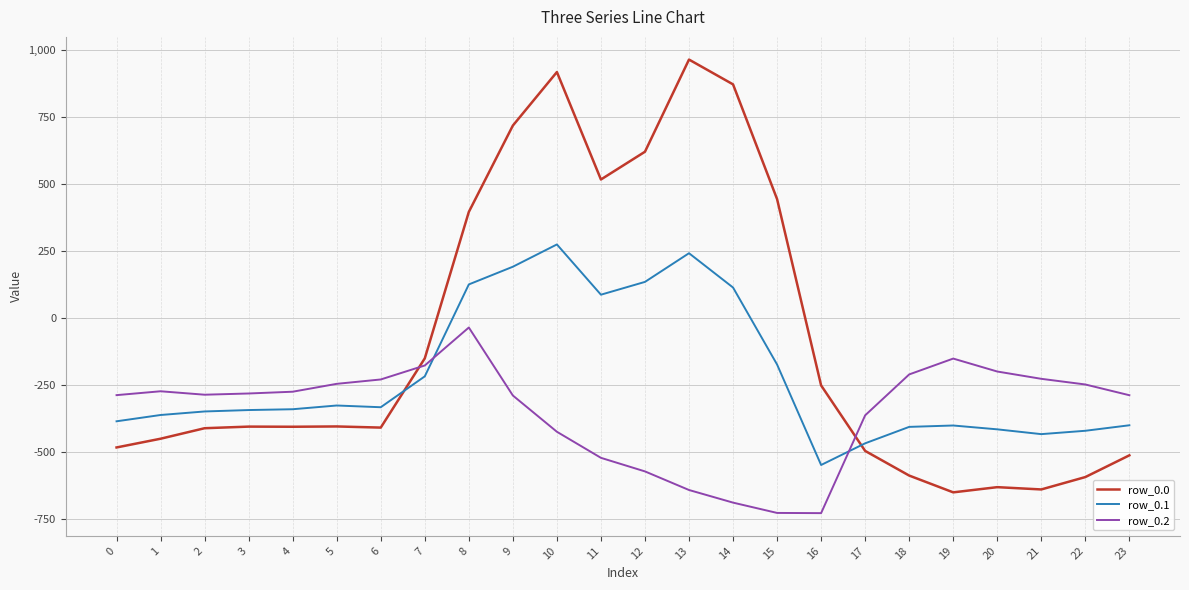

Where is row_0.2 nearest to the value -380?

17